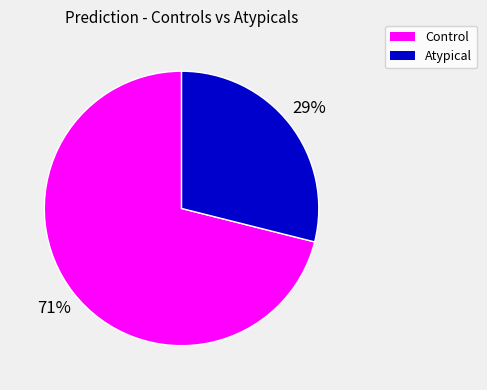

Which has a higher value, Atypical or Control?

Control